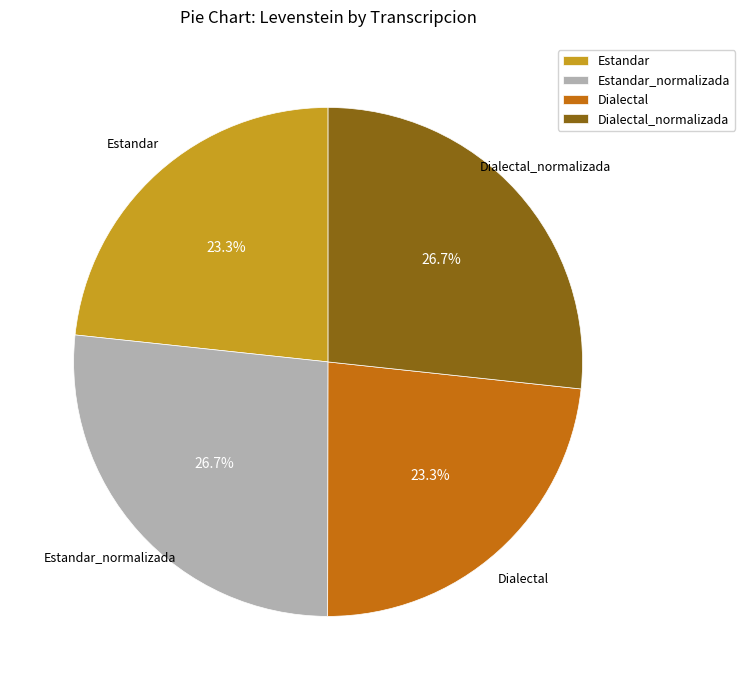

How many segments does this pie chart have?

4